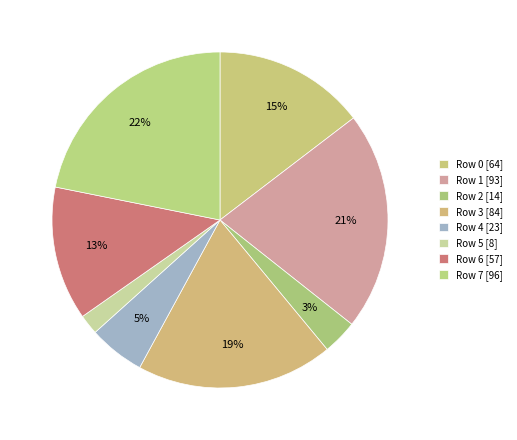

Which slice is the largest?

Row 7